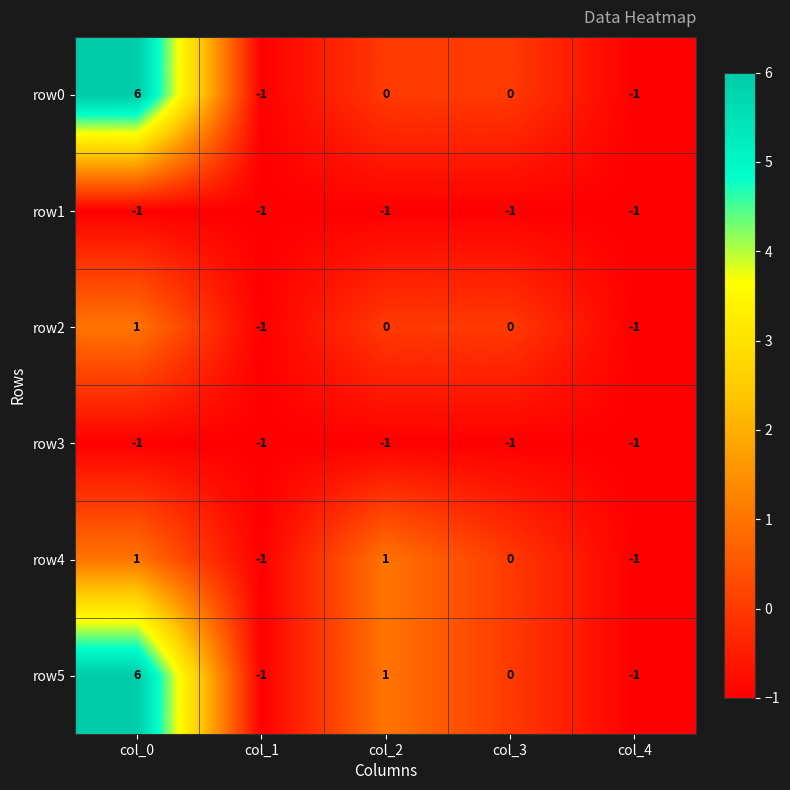

What is the highest value of the row5 series?

6